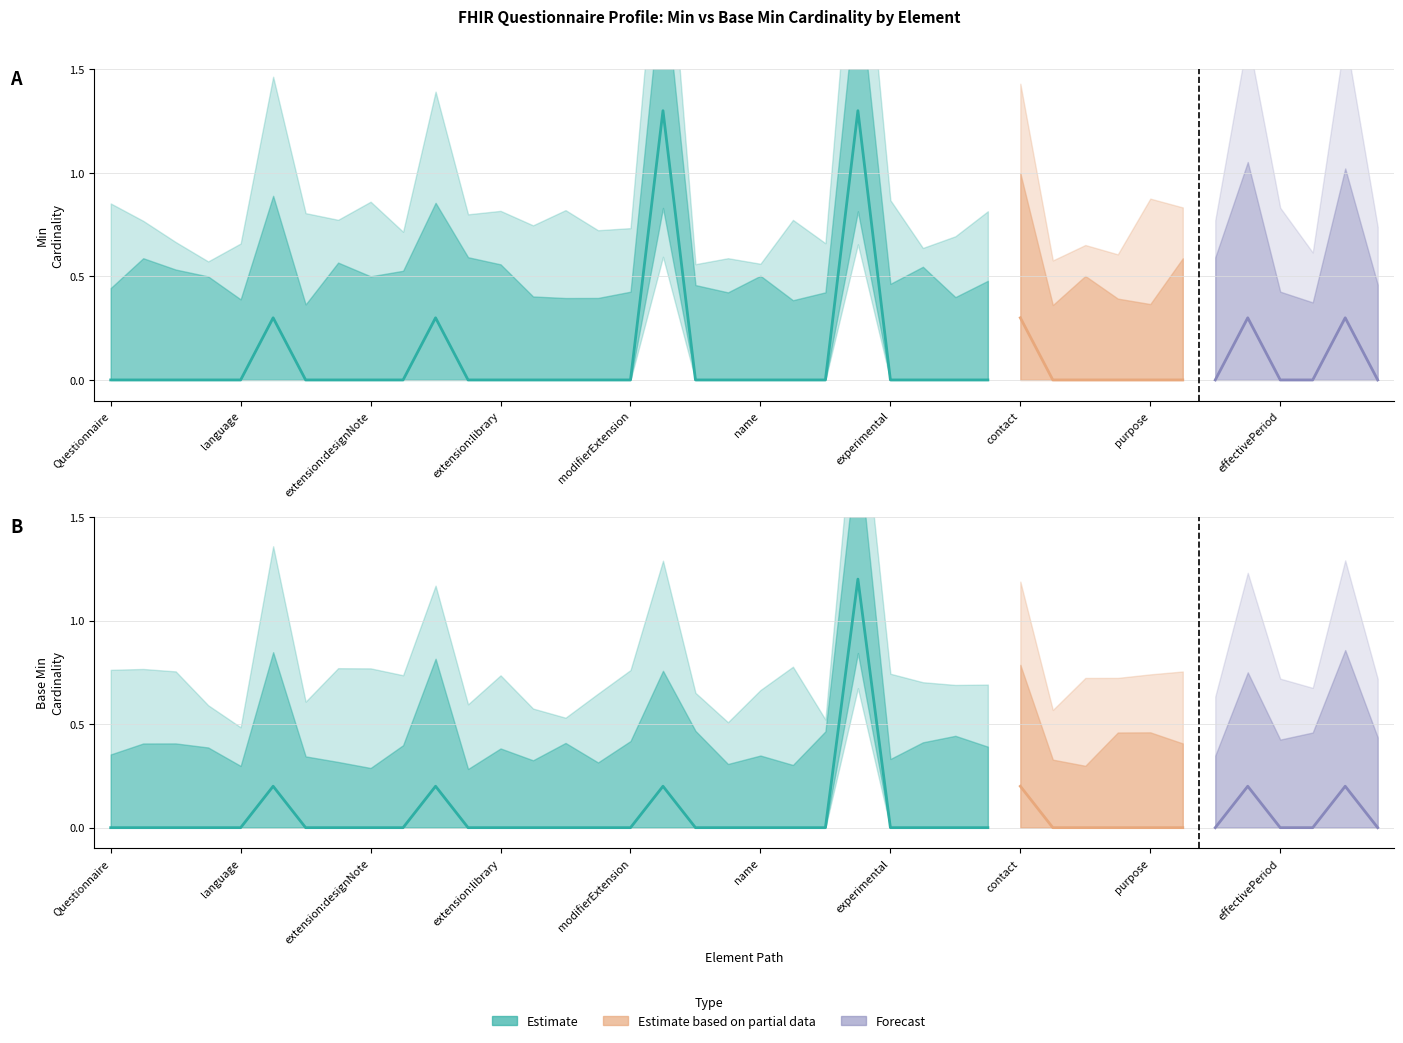

What is the difference between the highest and lowest values at Questionnaire.text?

1